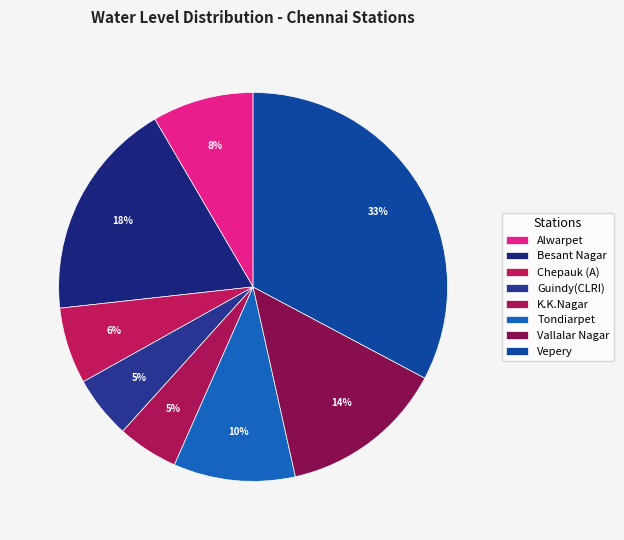

Is it true that Alwarpet is 8% of the pie?

True